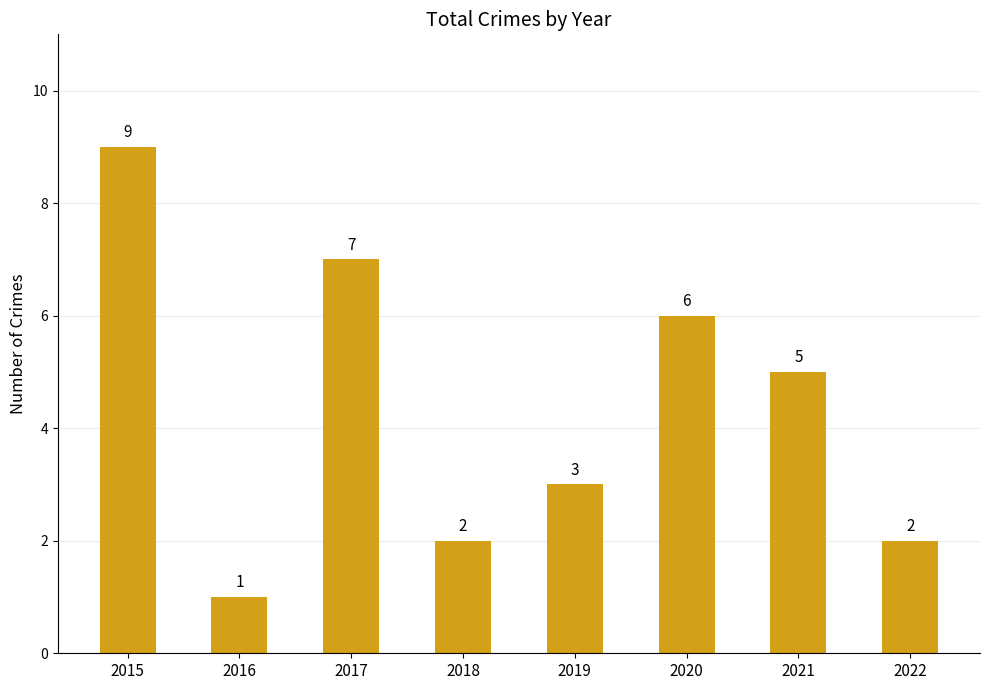

How many values are between 2 and 7?

6